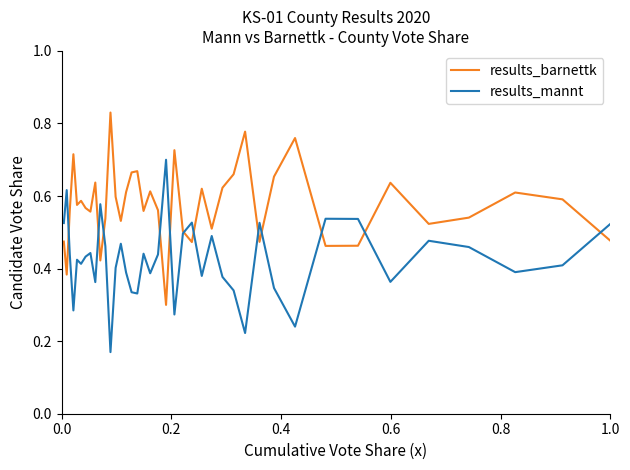

Which series has the largest total across all categories?

results_barnettk